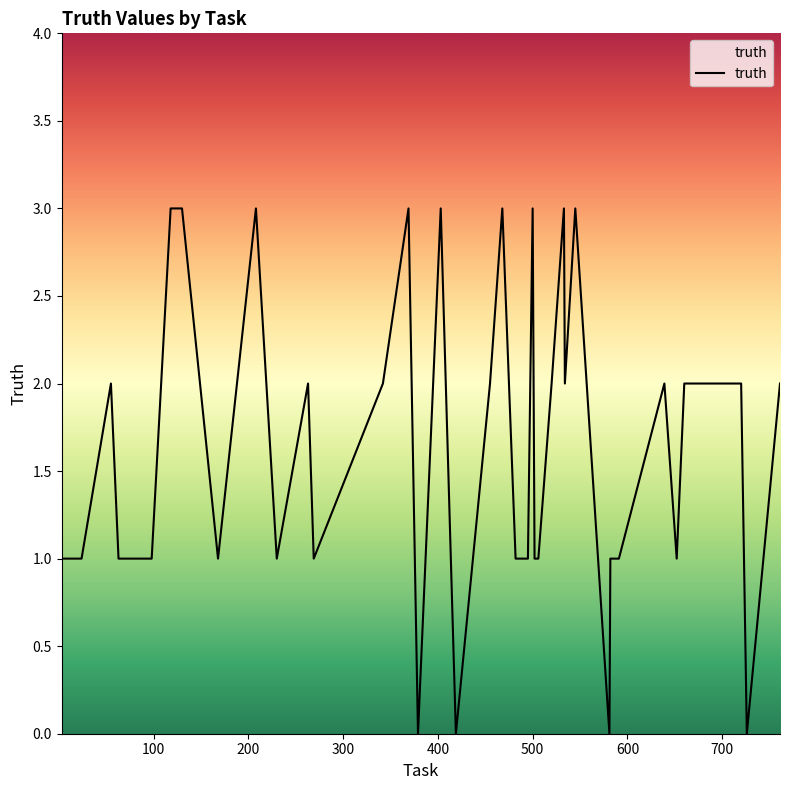

What is the label of the 26th point from the right?

14